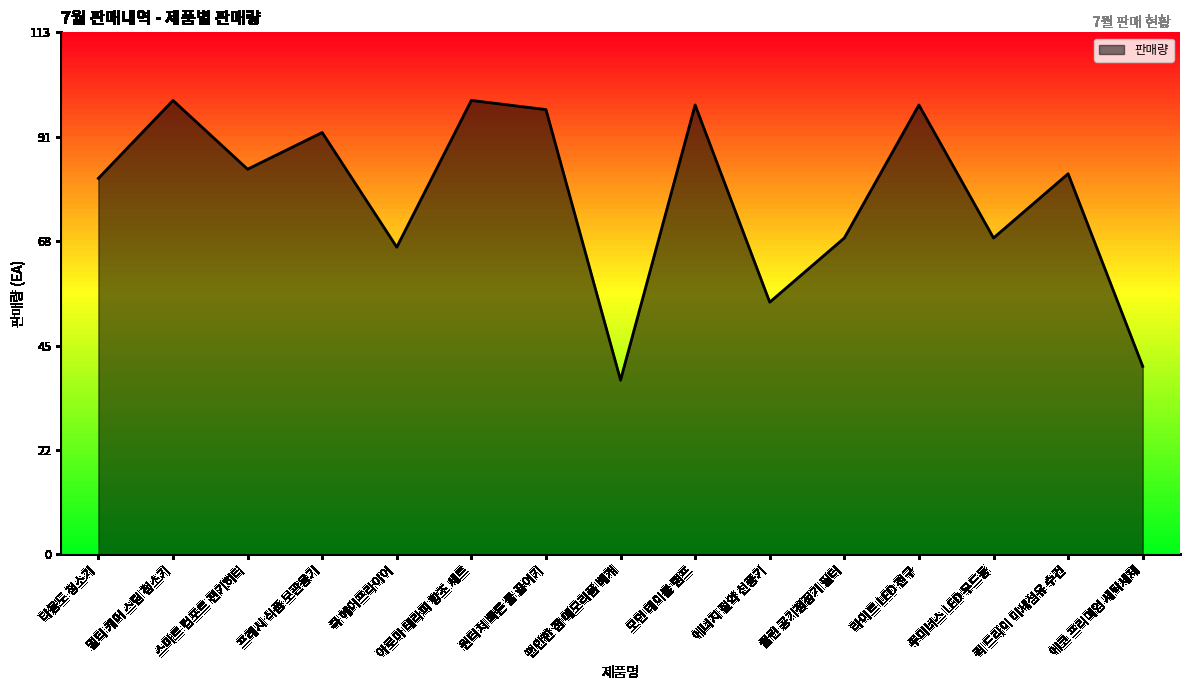

How many values are below 83?

7